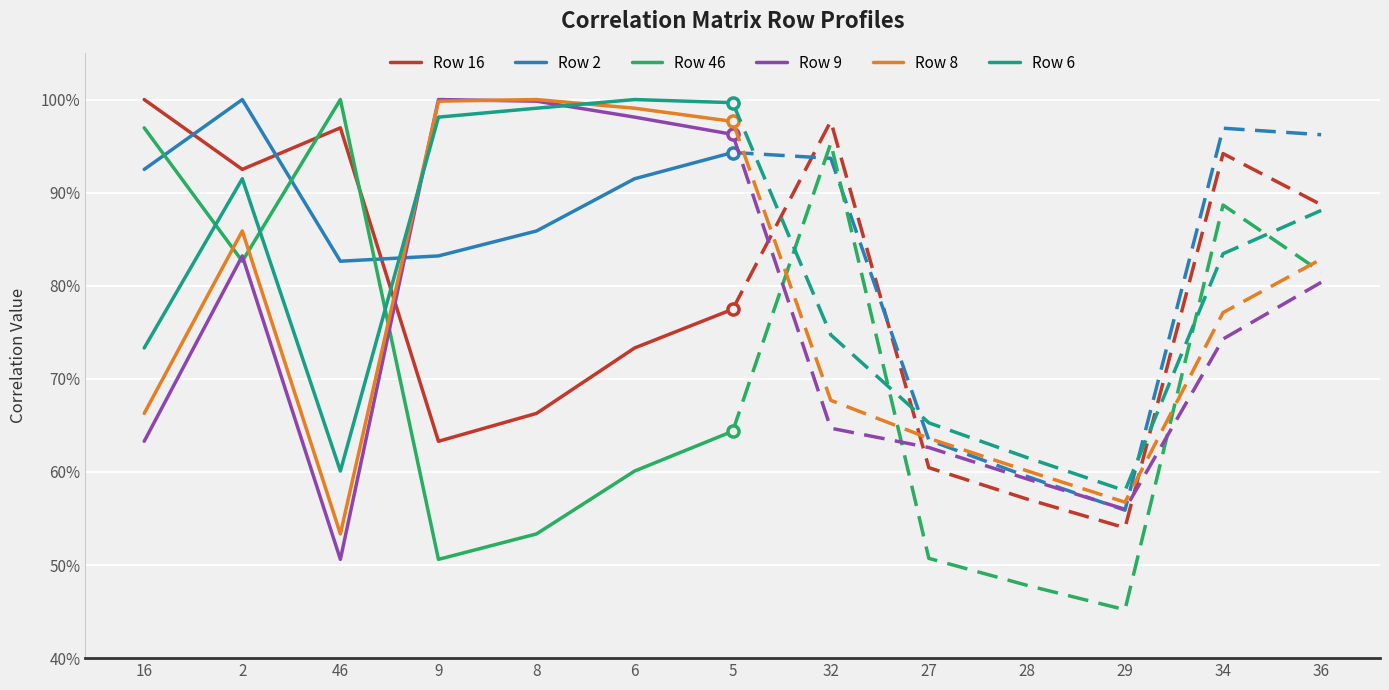

What position from the right is 9?

4